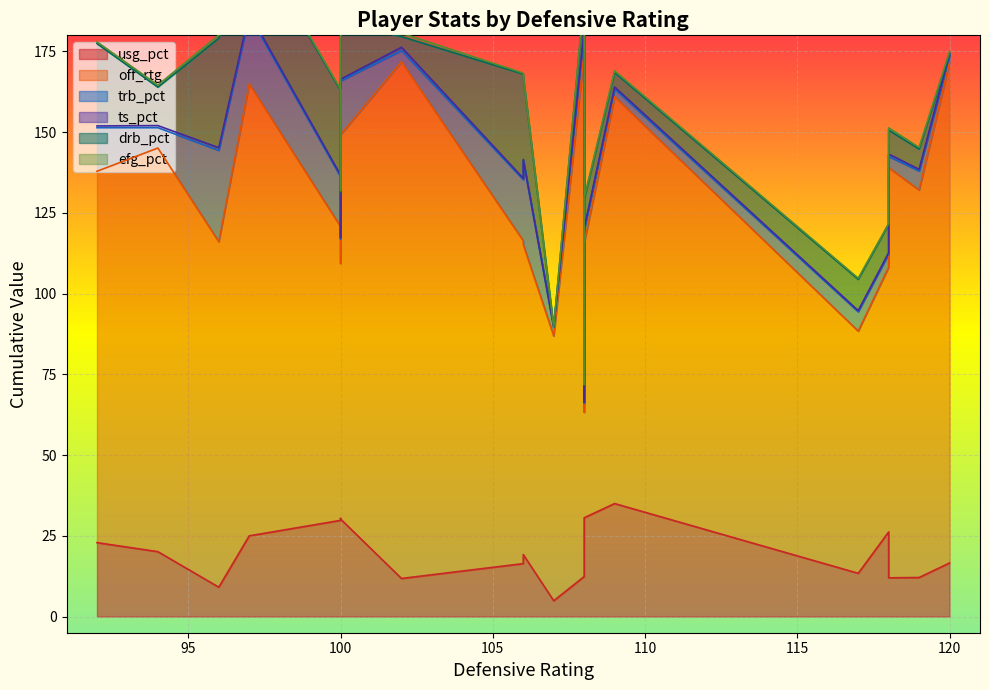

True or false: off_rtg has more than 0 points higher than both neighbors.

True